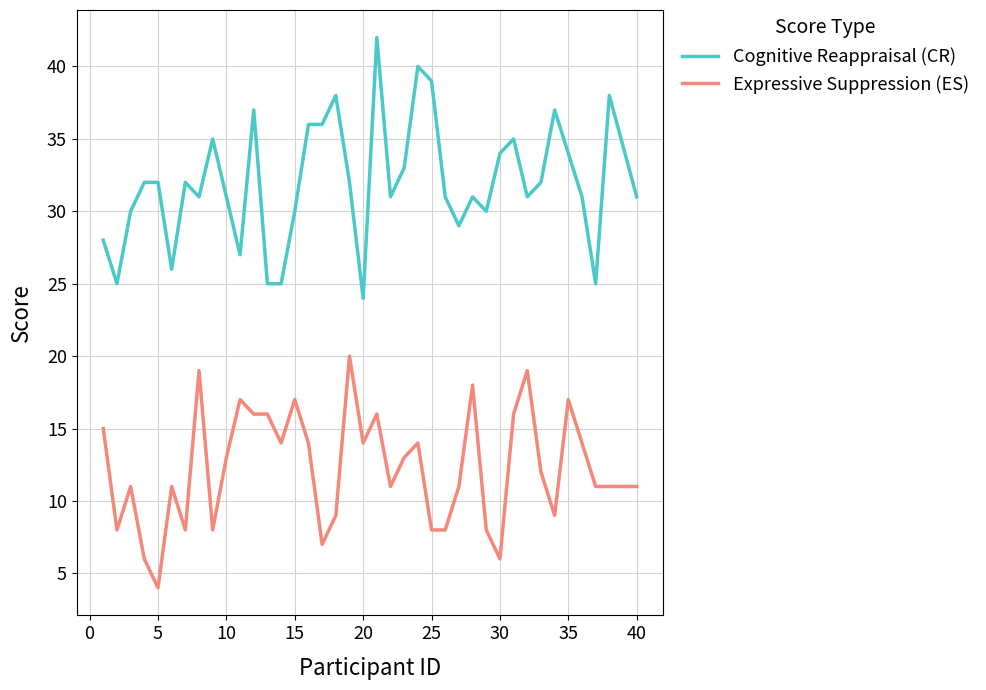

What is the difference between the maximum and minimum values in the Cognitive Reappraisal (CR) series?

18